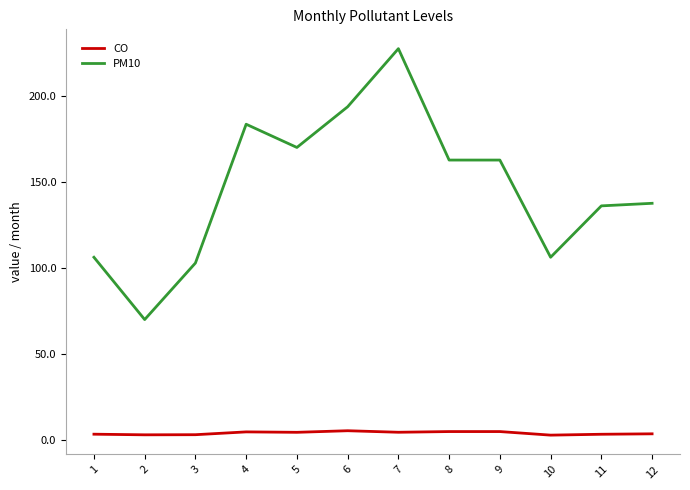

Rank the series at 4 from lowest to highest value.

CO, PM10